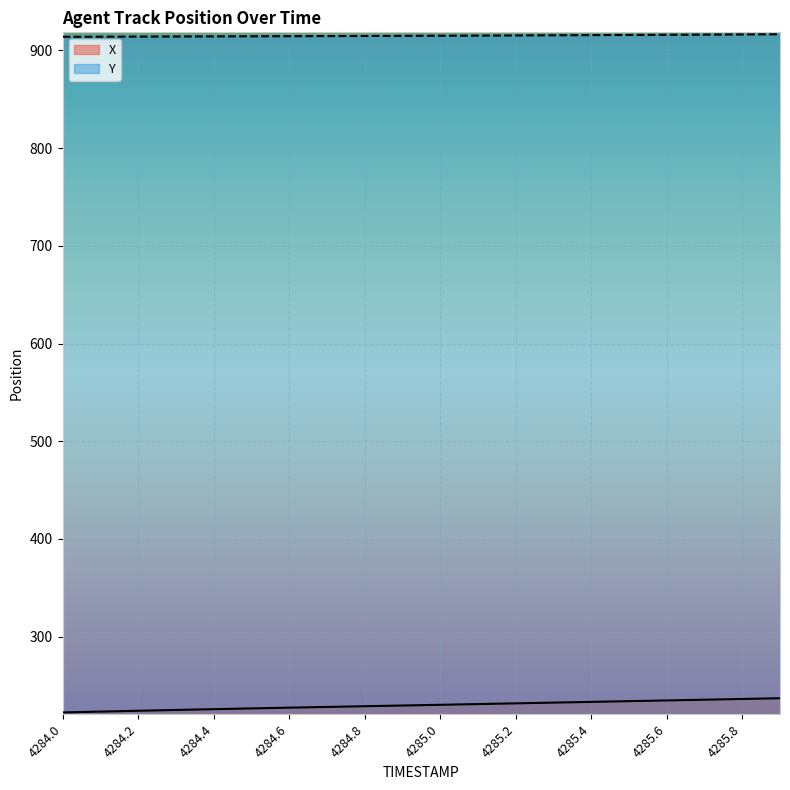

Is it true that Y equals 356.6 at 4284.5?

False